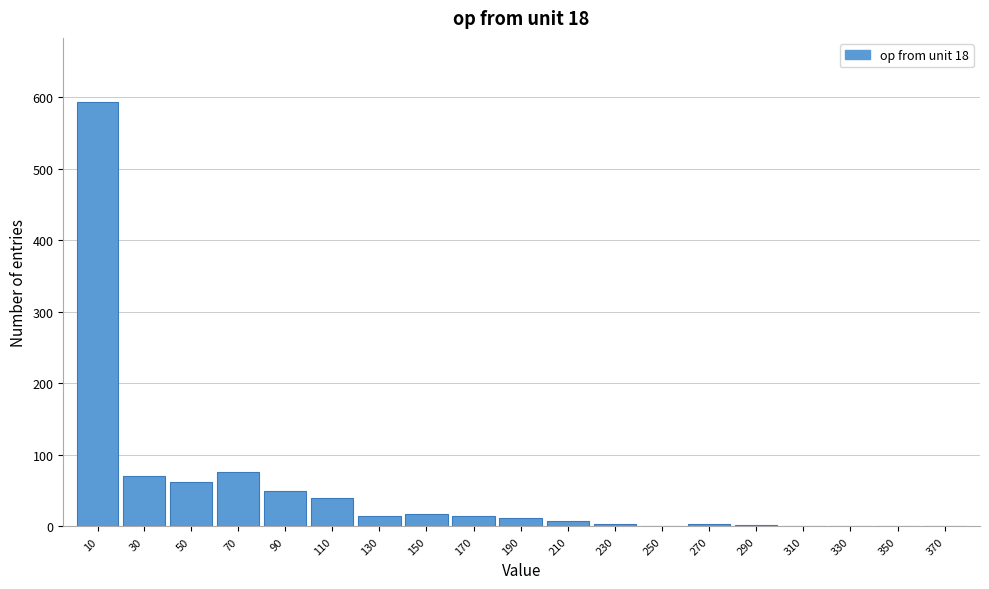

What is the maximum value shown in the chart?

594